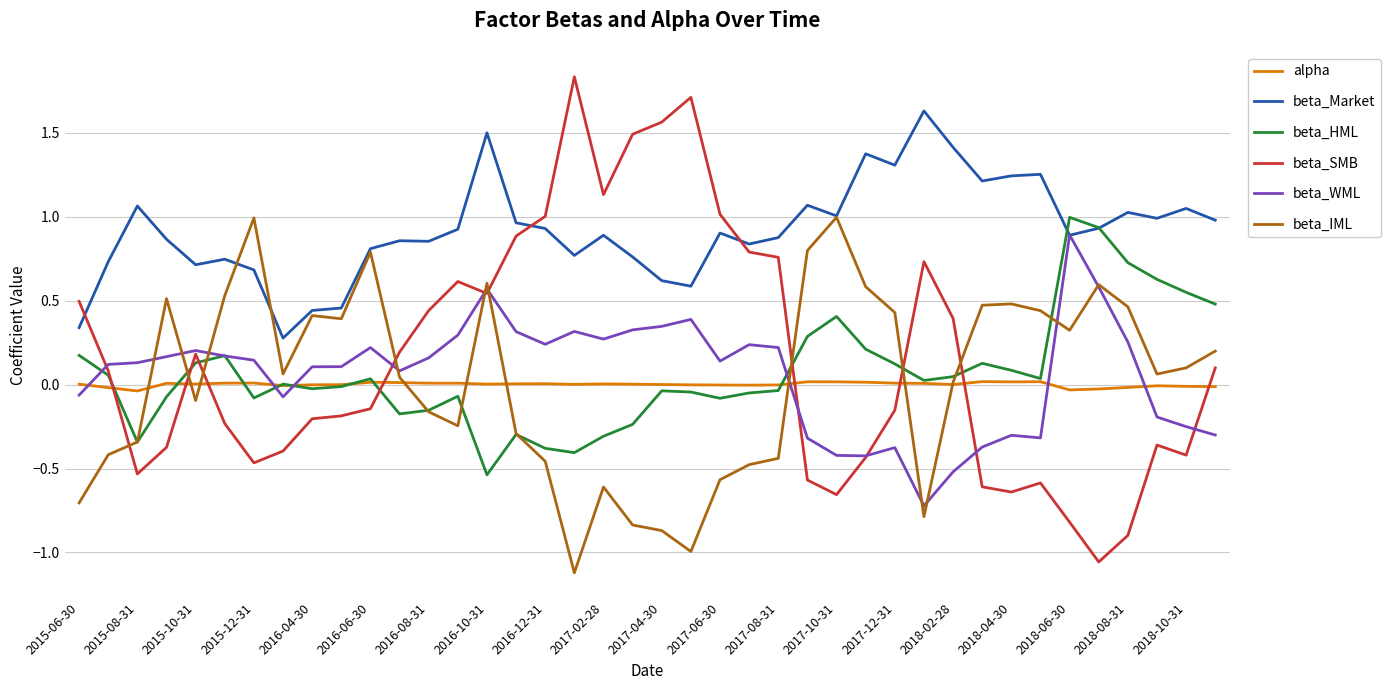

Which series has the widest spread of values?

beta_SMB